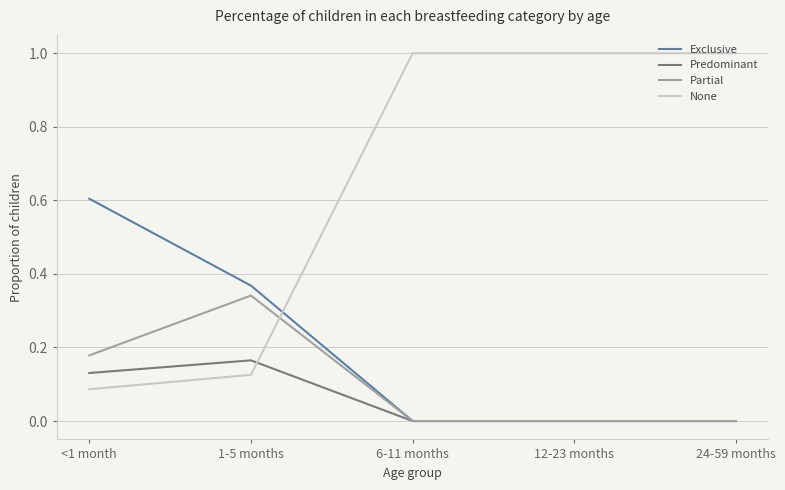

What is the maximum value shown in the chart?

1.0